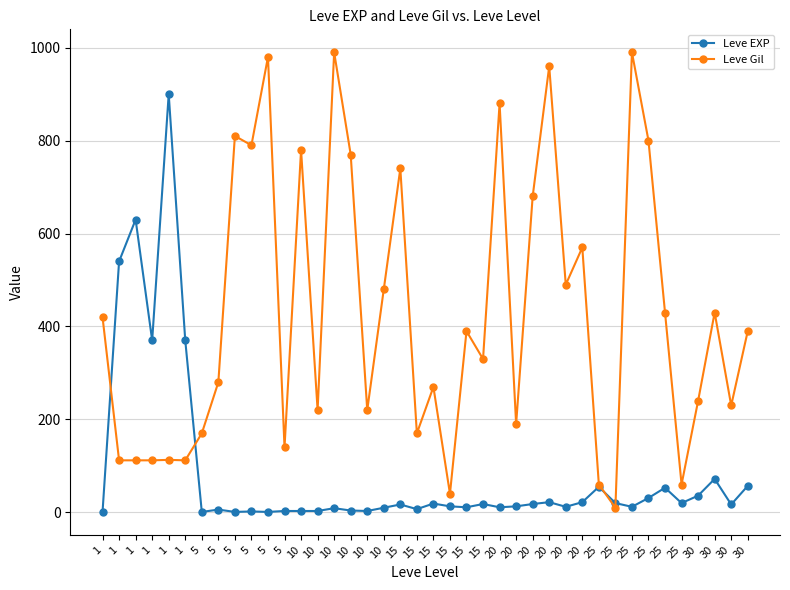

How many interior local peaks does the Leve EXP series have?

12